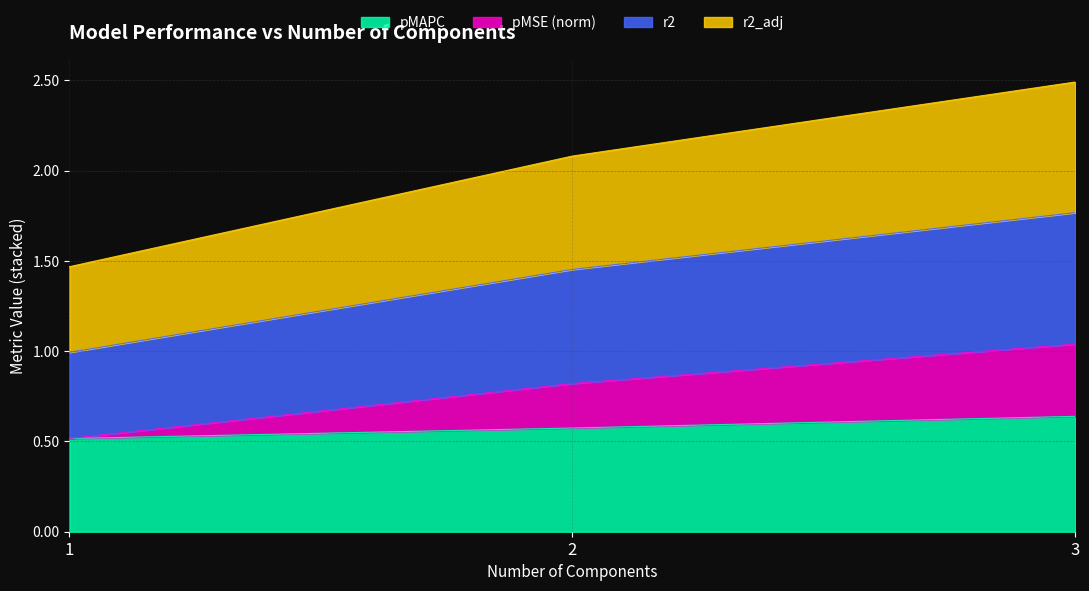

What position from the right is 3.0?

1